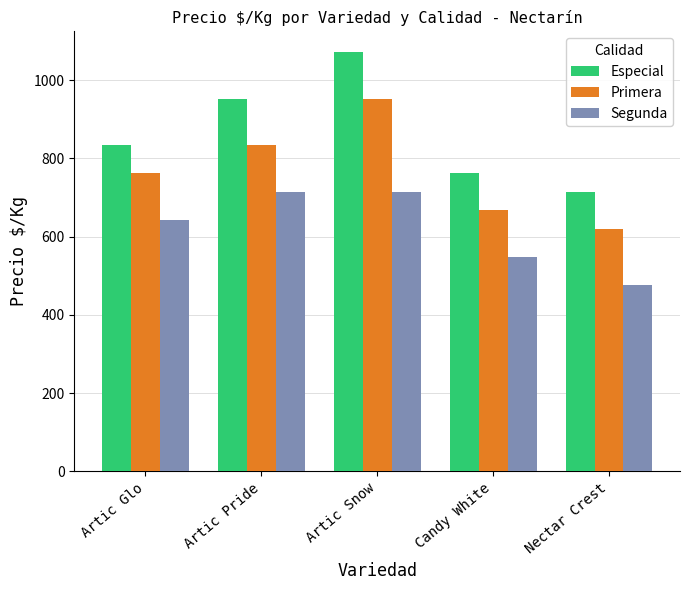

At how many categories does at least one series exceed 514?

5